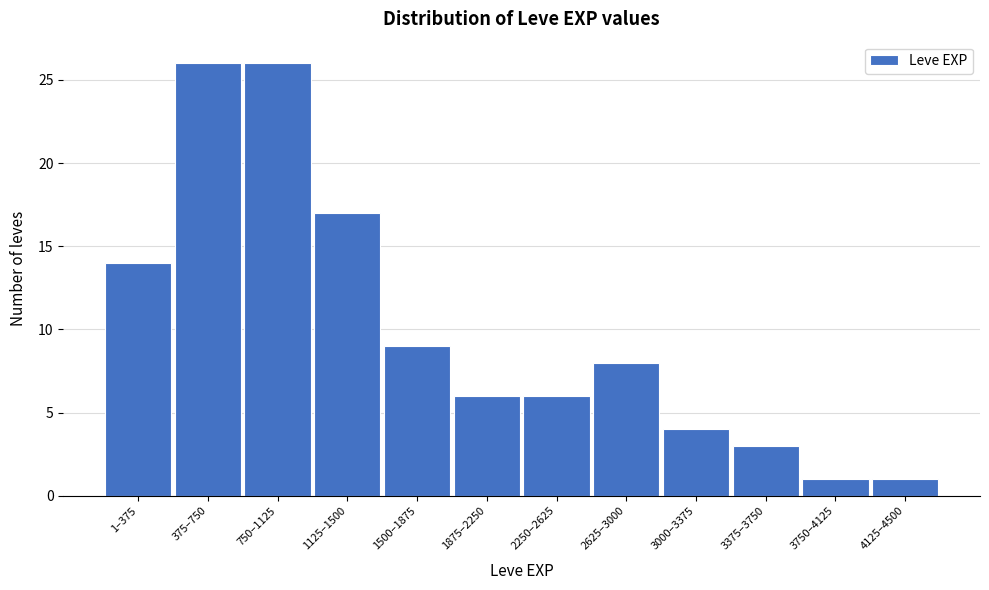

Reading right to left, list all the values displayed in this chart.

1	1	3	4	8	6	6	9	17	26	26	14